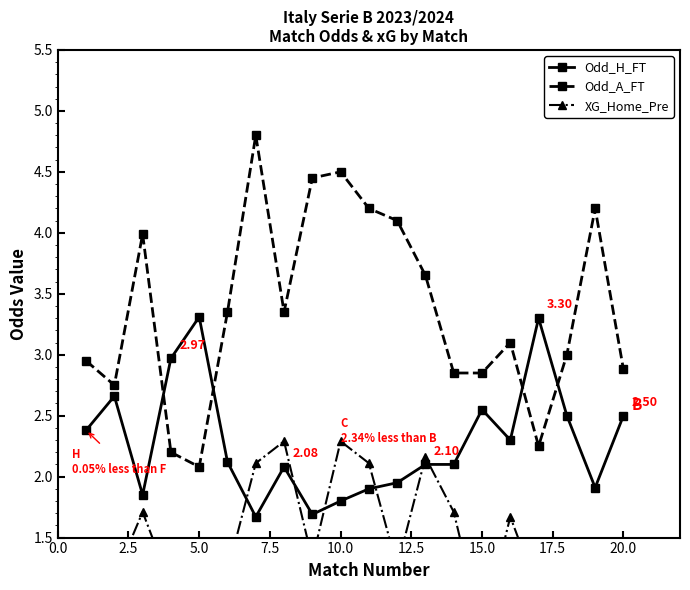

Reading right to left, transcribe all the data shown in this chart.

Odd_H_FT: 2.5	1.9	2.5	3.3	2.3	2.5	2.1	2.1	1.9	1.9	1.8	1.7	2.1	1.7	2.1	3.3	3.0	1.9	2.7	2.4
Odd_A_FT: 2.9	4.2	3.0	2.2	3.1	2.9	2.9	3.6	4.1	4.2	4.5	4.5	3.4	4.8	3.4	2.1	2.2	4.0	2.8	3.0
XG_Home_Pre: 1.2	1.2	1.4	1.1	1.7	0.7	1.7	2.2	1.3	2.1	2.3	1.3	2.3	2.1	1.2	1.4	1.1	1.7	1.2	1.4